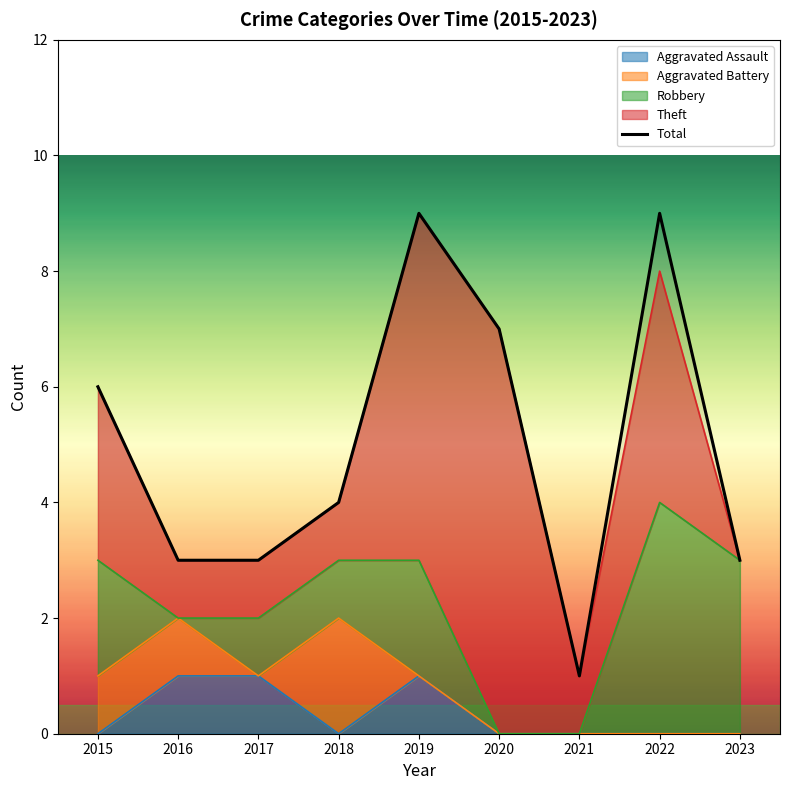

What is the value of the 2nd point from the left?

3